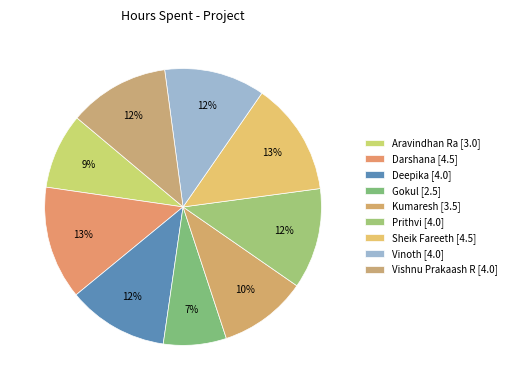

The Vishnu Prakaash R slice represents 12% of the pie. True or false?

True